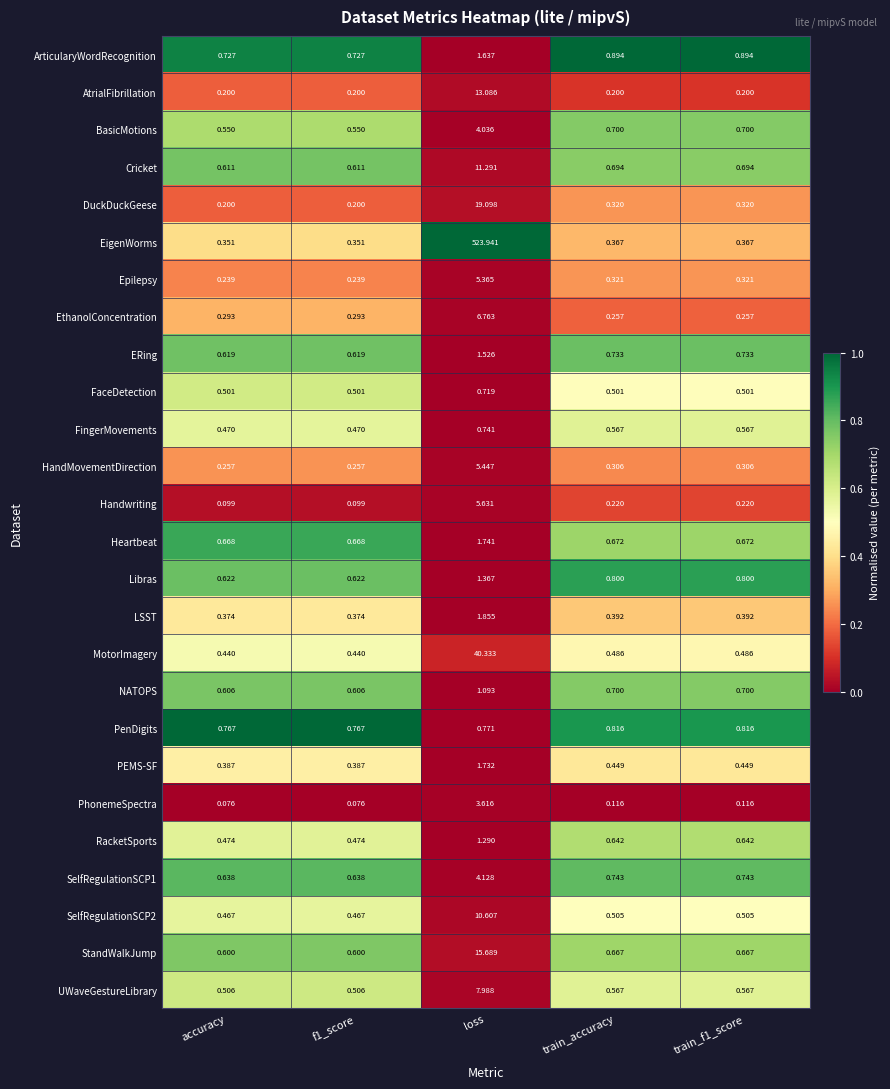

Which series has the widest spread of values?

EigenWorms